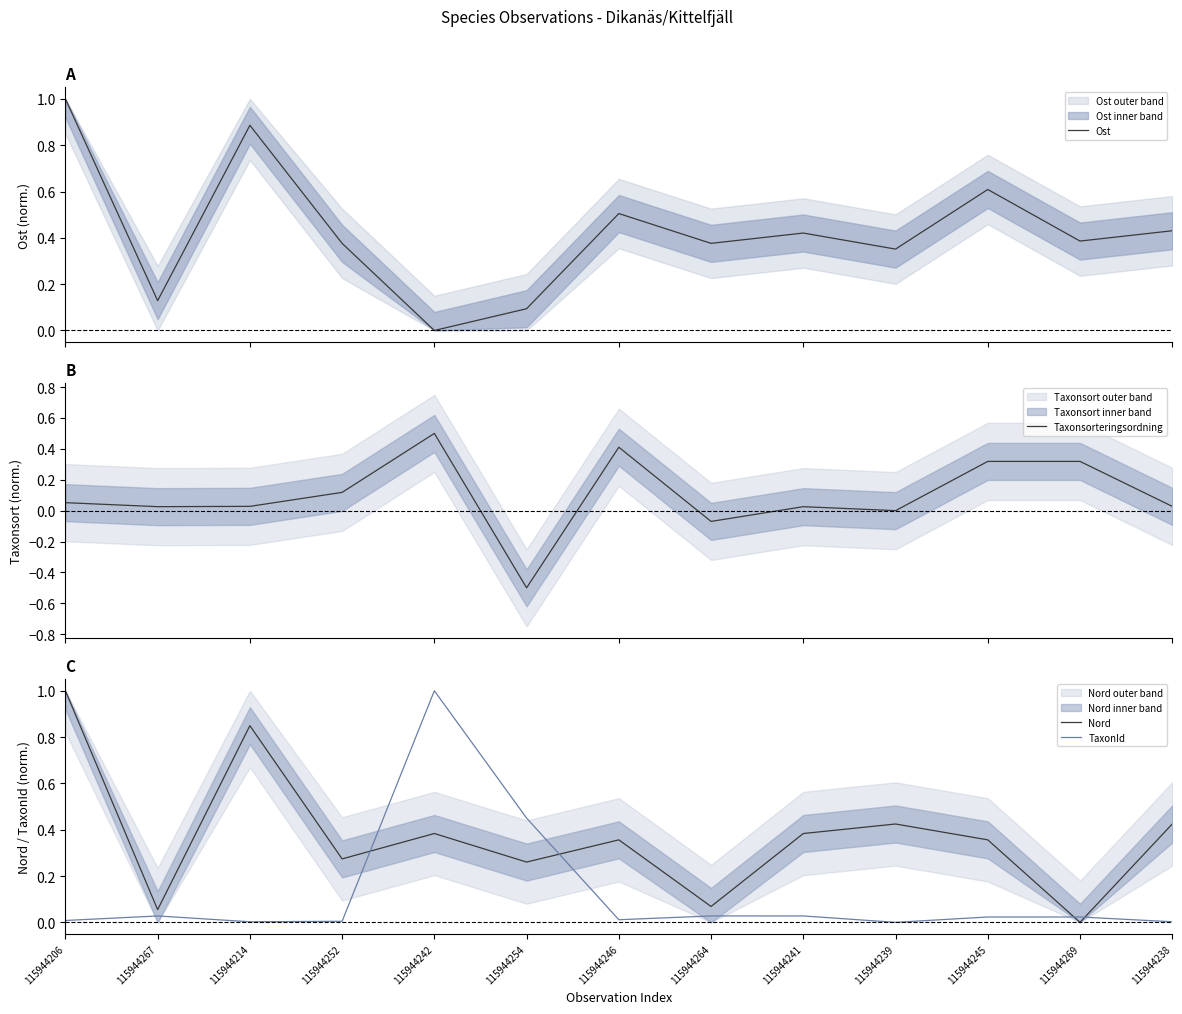

What position from the left is 115944238?

13